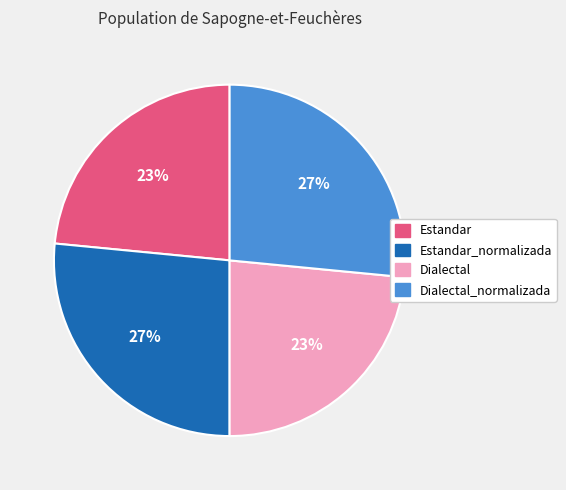

To the nearest percent, what is the average slice percentage?

25%